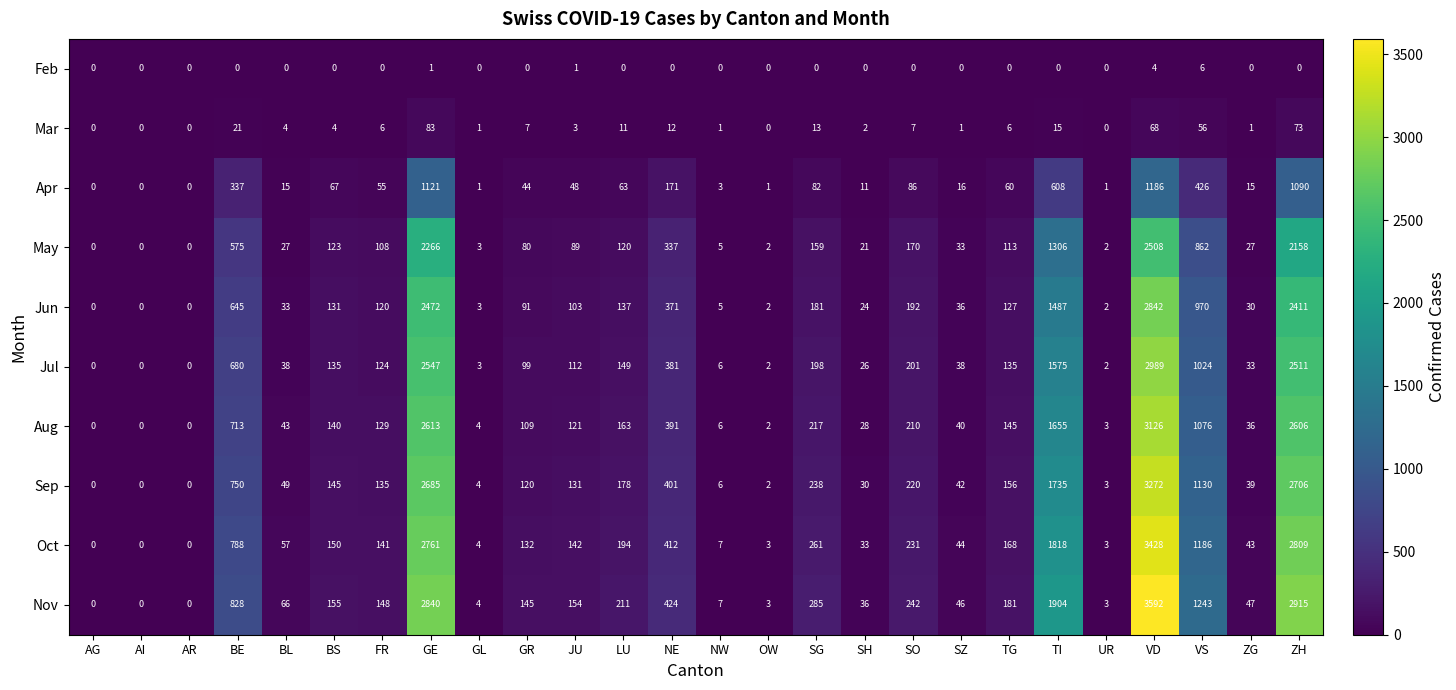

Which series has the largest total across all categories?

Nov